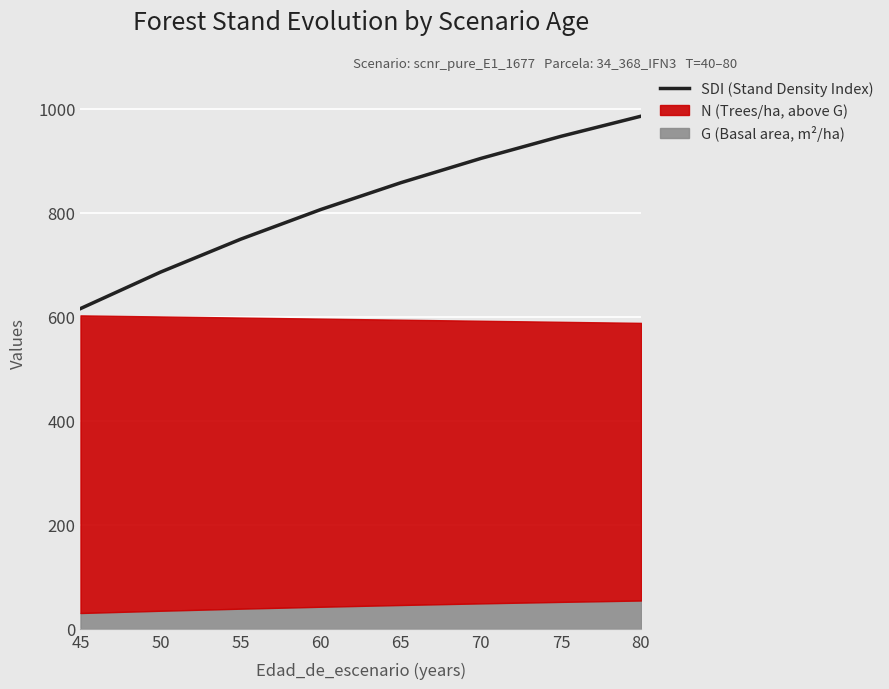

What is the ratio of the value at 80 to the value at 70?

1.1